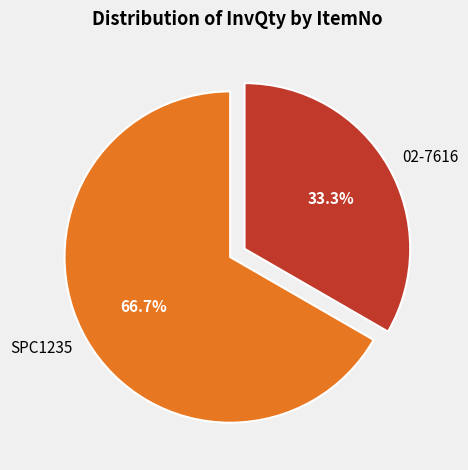

Approximately how many times larger is the value at 02-7616 compared to SPC1235?

0.5